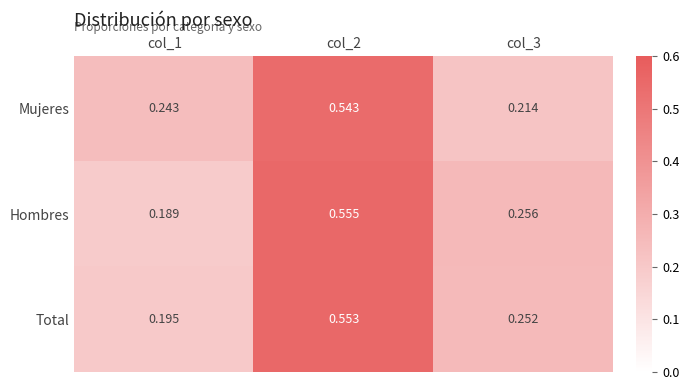

Is the value of Hombres at col_2 greater than the value of Mujeres at col_2?

Yes